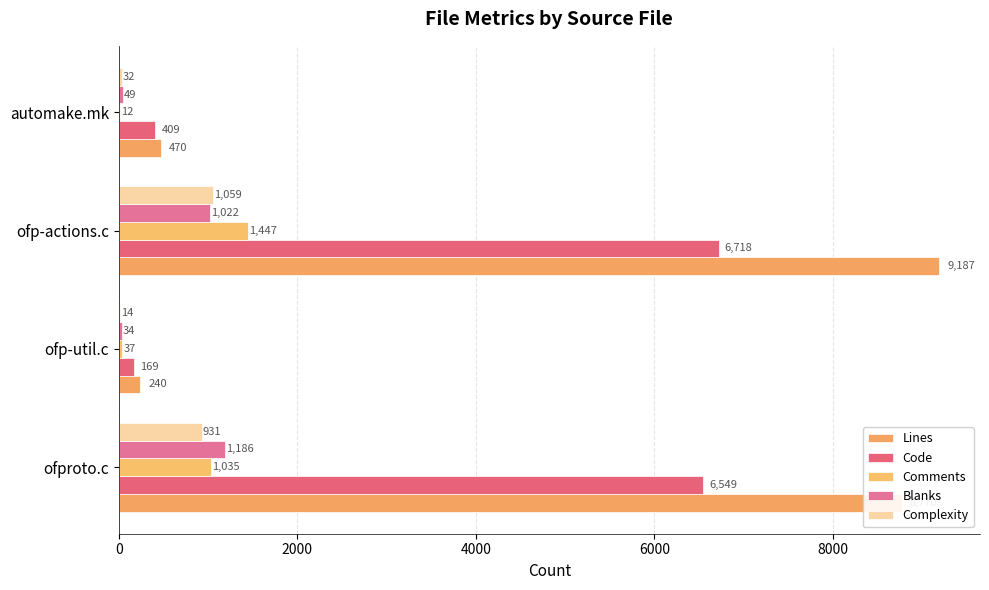

Count the number of data series in this chart.

5